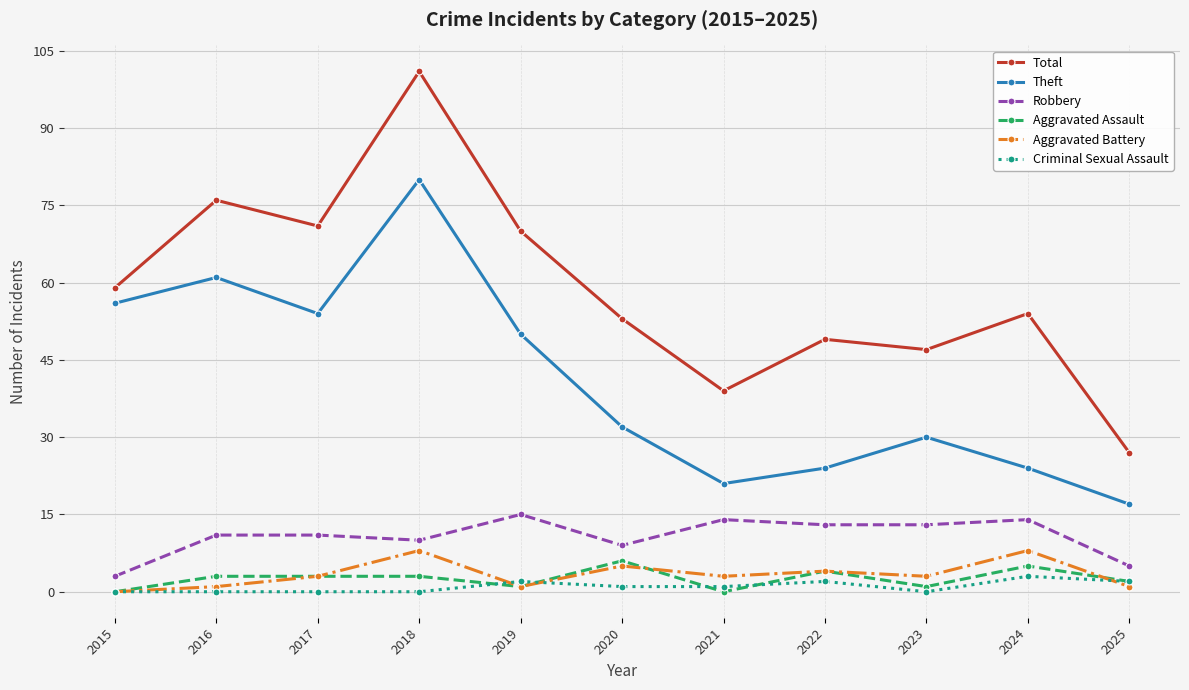

Between 2016 and 2025, which series saw the biggest shift?

Total